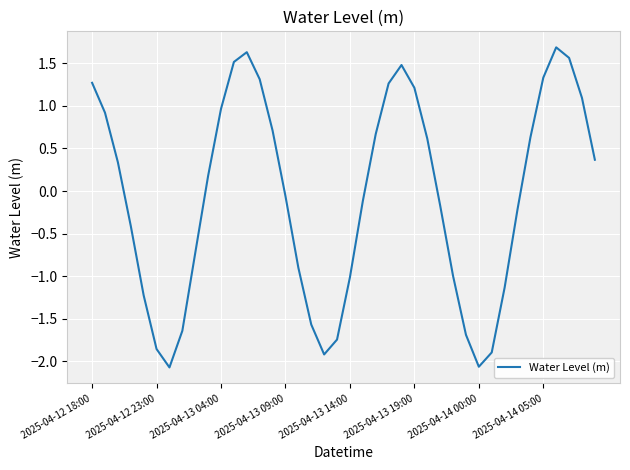

What is the maximum value shown in the chart?

1.7